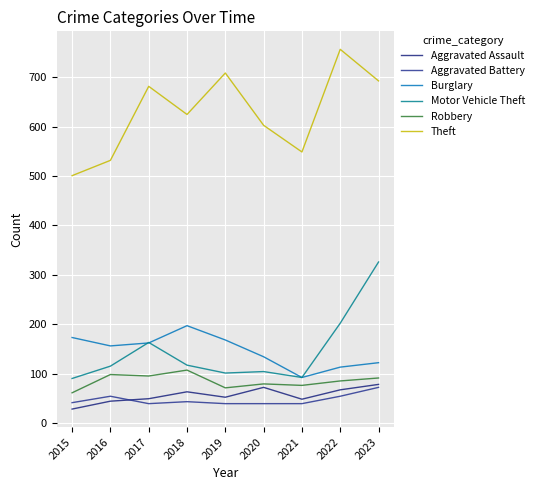

What is the value of the Aggravated Assault point at the 9th from the left?

78